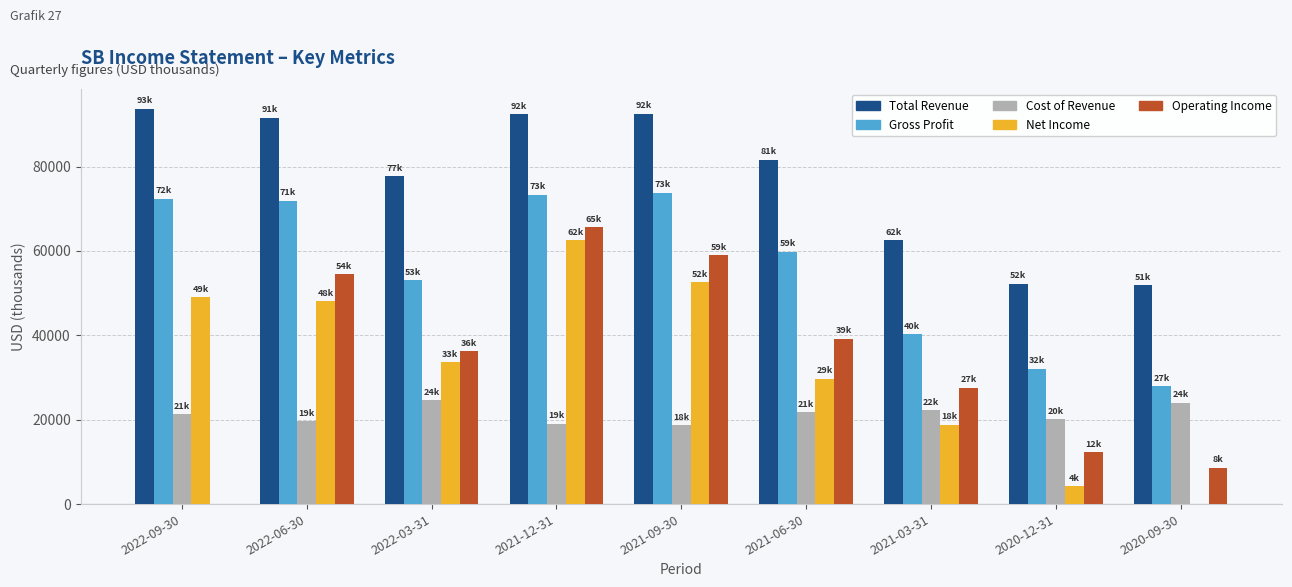

At which label does Gross Profit first exceed 59800?

2022-09-30